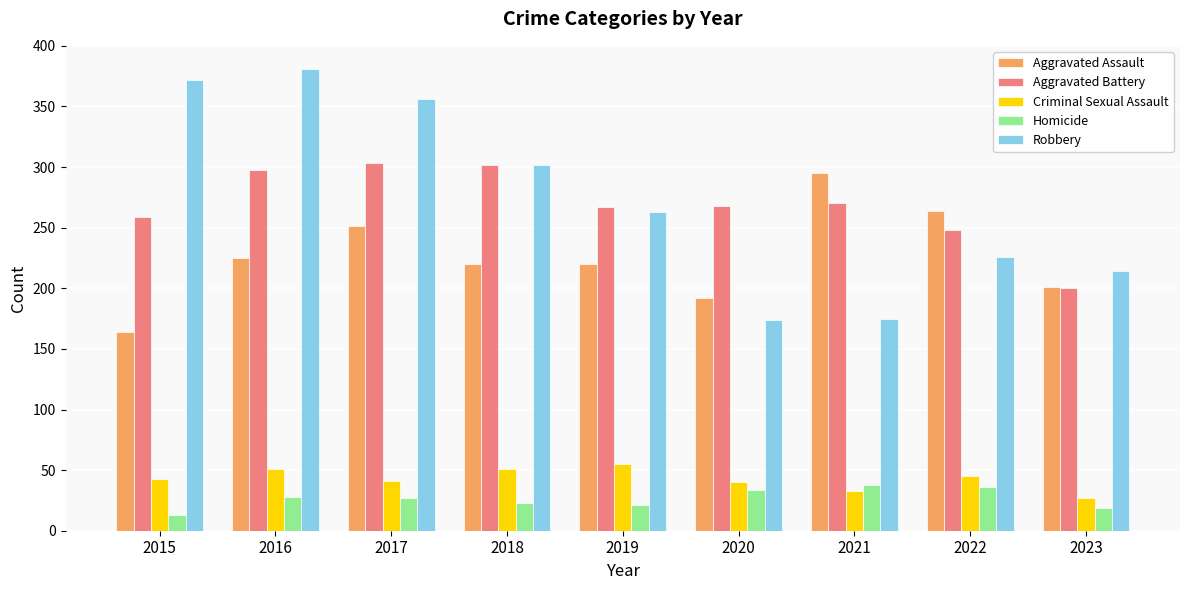

How many values in the Robbery series are below 263?

4